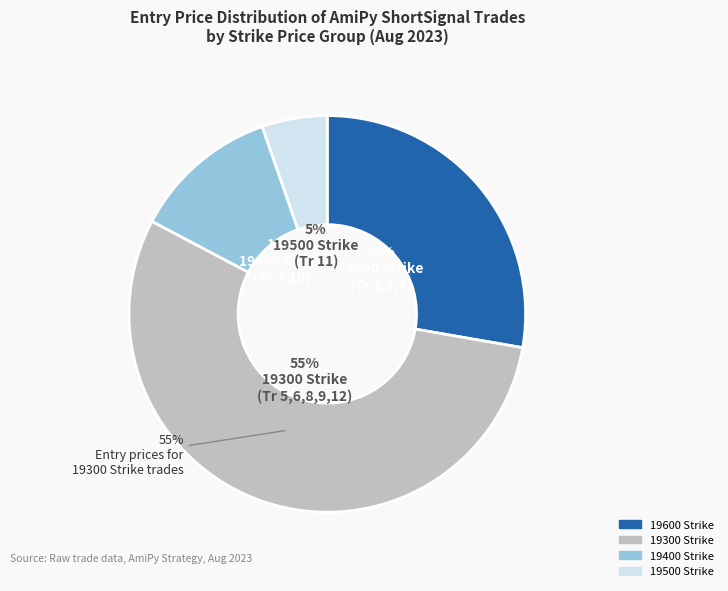

Which has a higher value, 10 or 12?

12